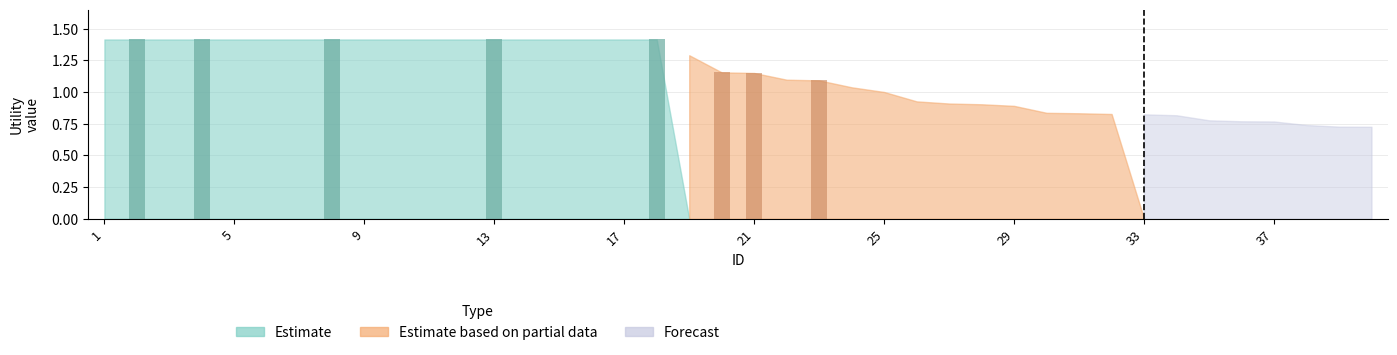

Which series has the largest total across all categories?

Estimate